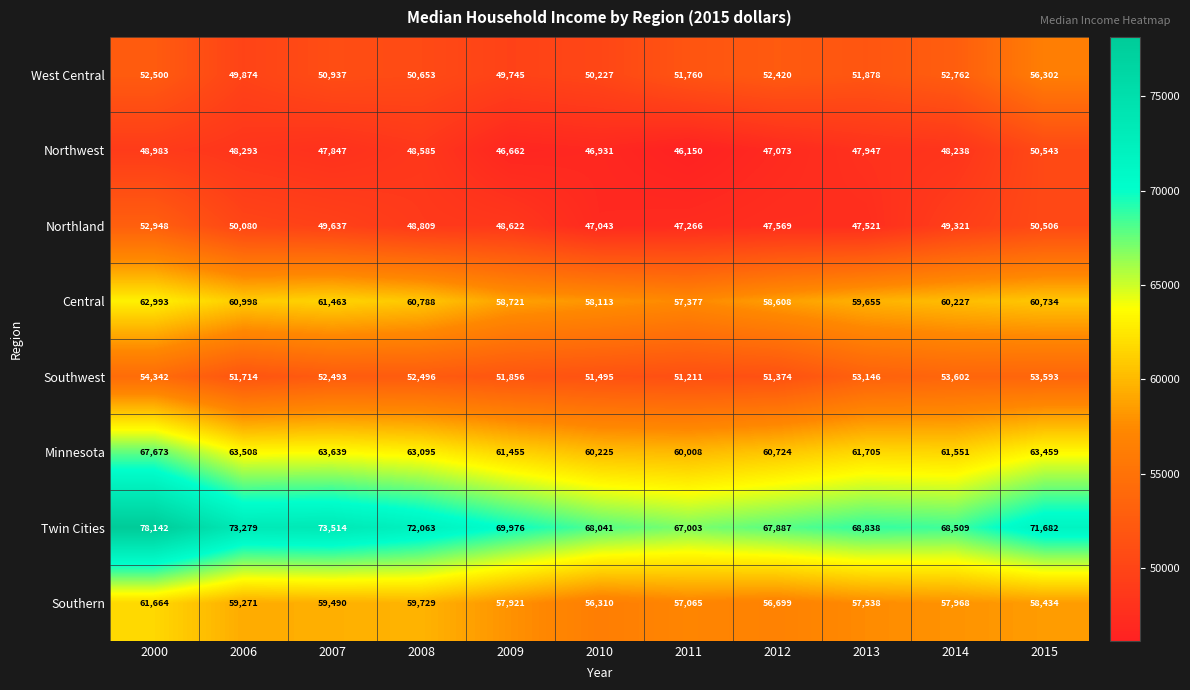

Which series has the largest total across all categories?

Twin Cities